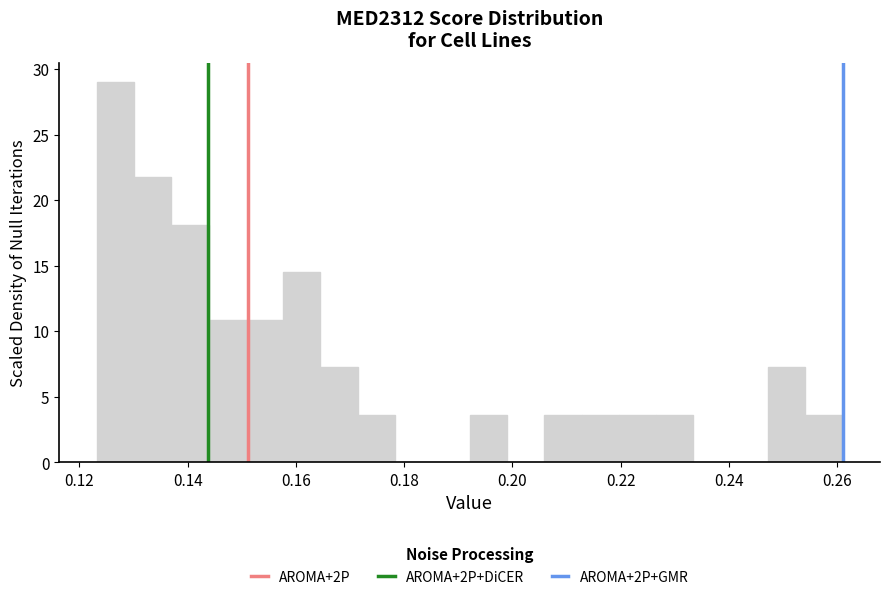

Around what value on the x-axis is the tallest bar? Give the approximate position of its centre, as read against the axis.

0.126